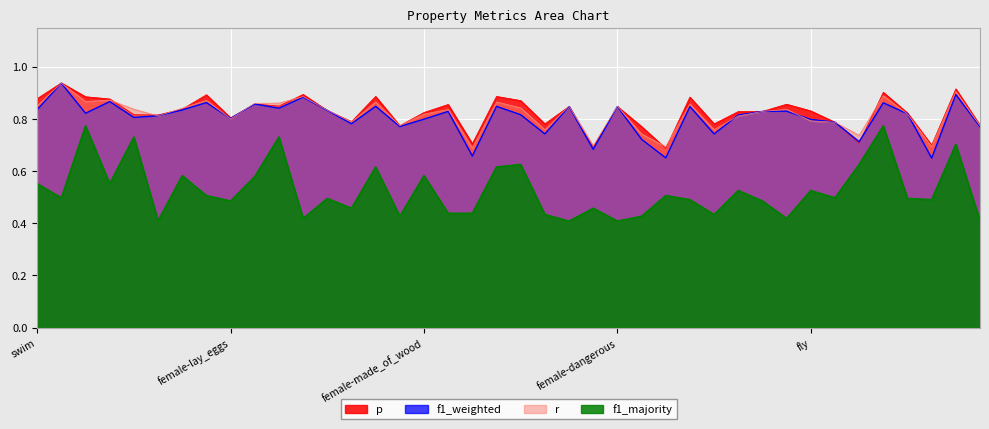

Rank the series by their maximum value, from lowest to highest.

f1_majority, r, f1_weighted, p